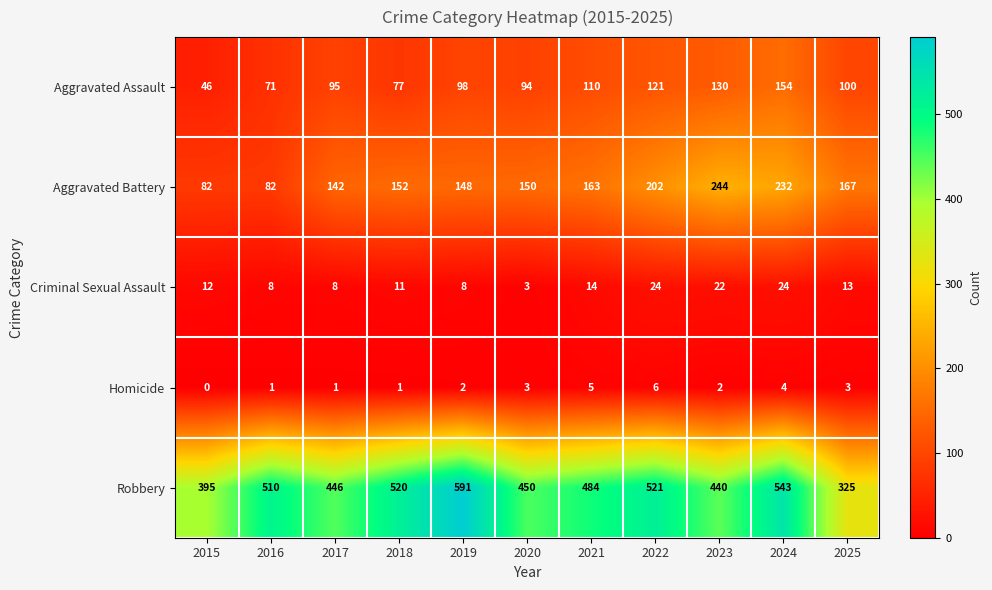

List the series in order of their peak value, highest first.

Robbery, Aggravated Battery, Aggravated Assault, Criminal Sexual Assault, Homicide